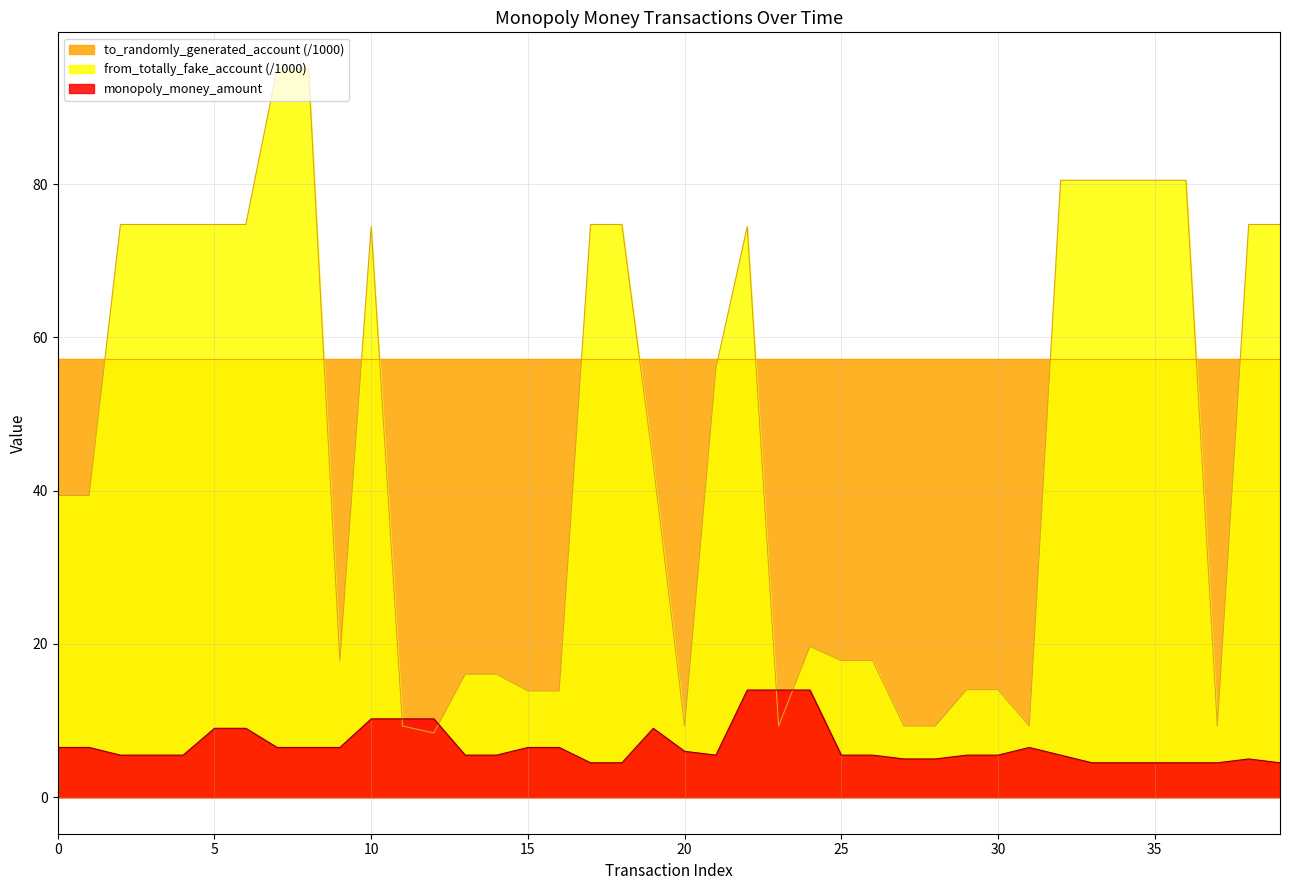

Which series has the largest range (max minus min)?

from_totally_fake_account (/1000)